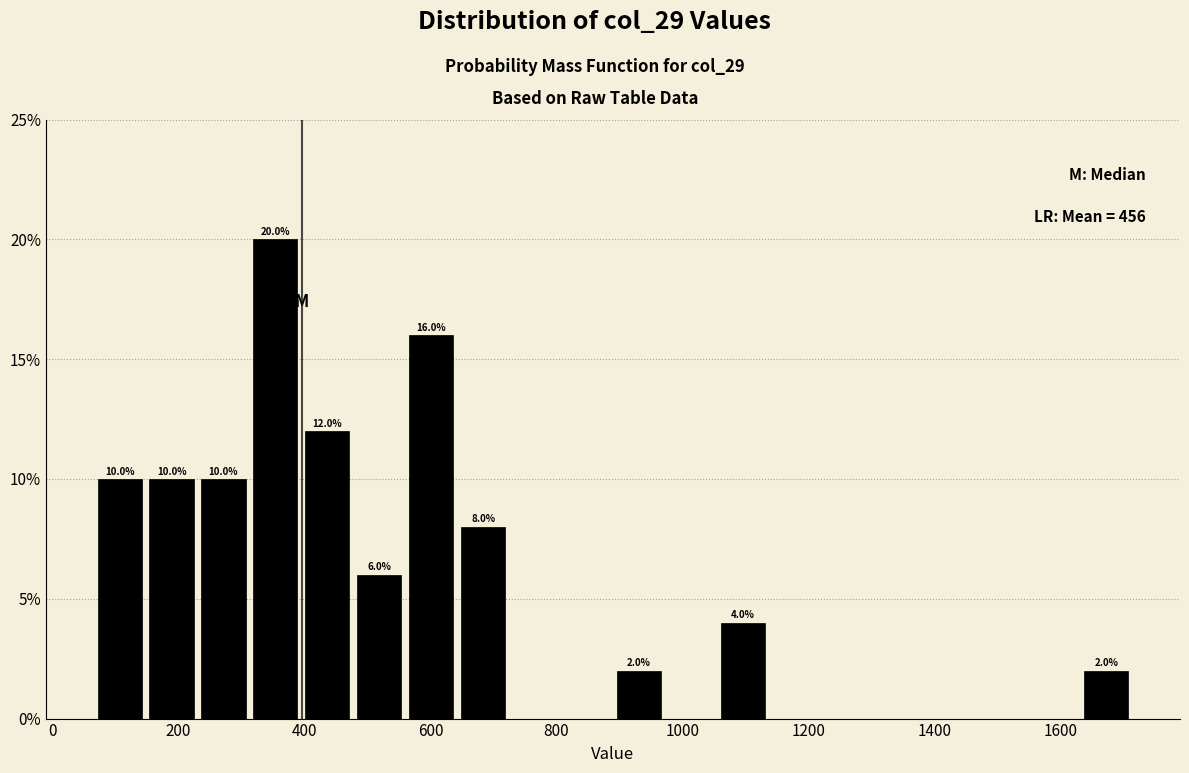

Over which range of the x-axis is the bar tallest?

320 to 400